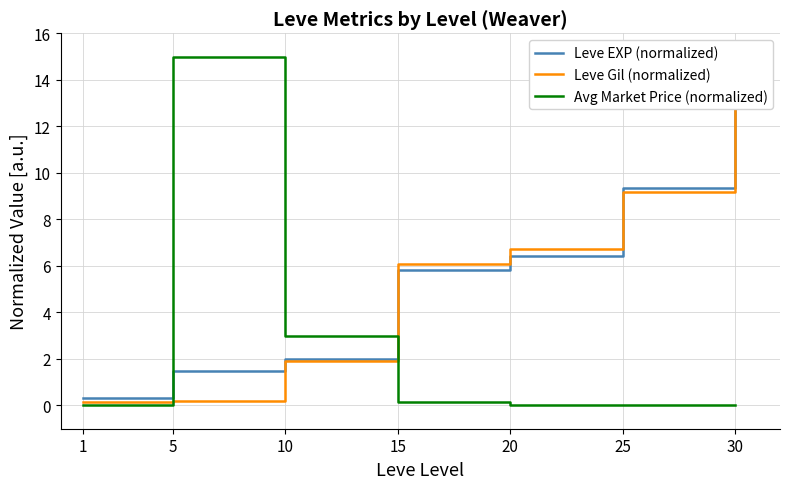

Reading right to left, what are all the values shown in this chart?

Leve EXP (normalized): 15.0	9.4	6.4	5.8	2.0	1.5	0.3
Leve Gil (normalized): 15.0	9.2	6.7	6.1	1.9	0.2	0.2
Avg Market Price (normalized): 0.0	0.0	0.0	0.2	3.0	15.0	0.0